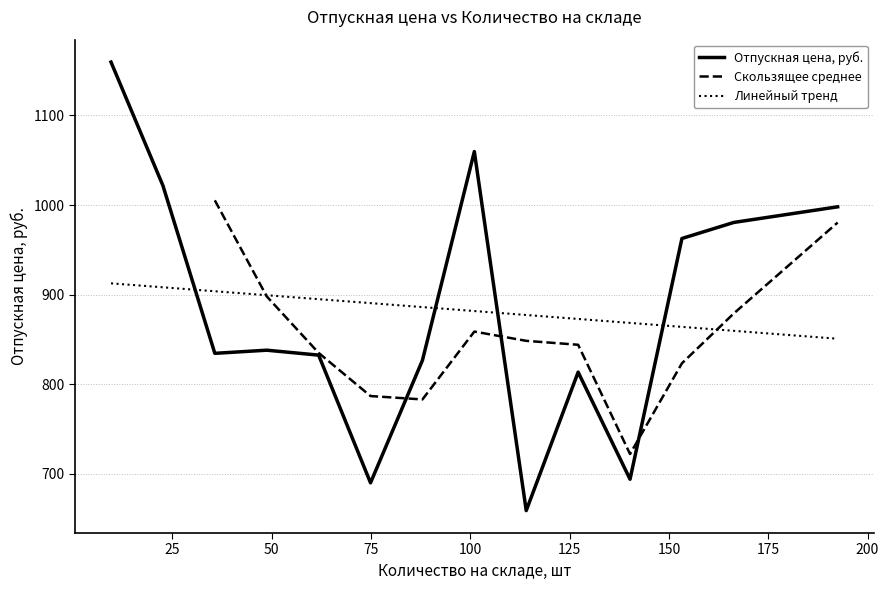

What is the minimum value for Линейный тренд?

850.8